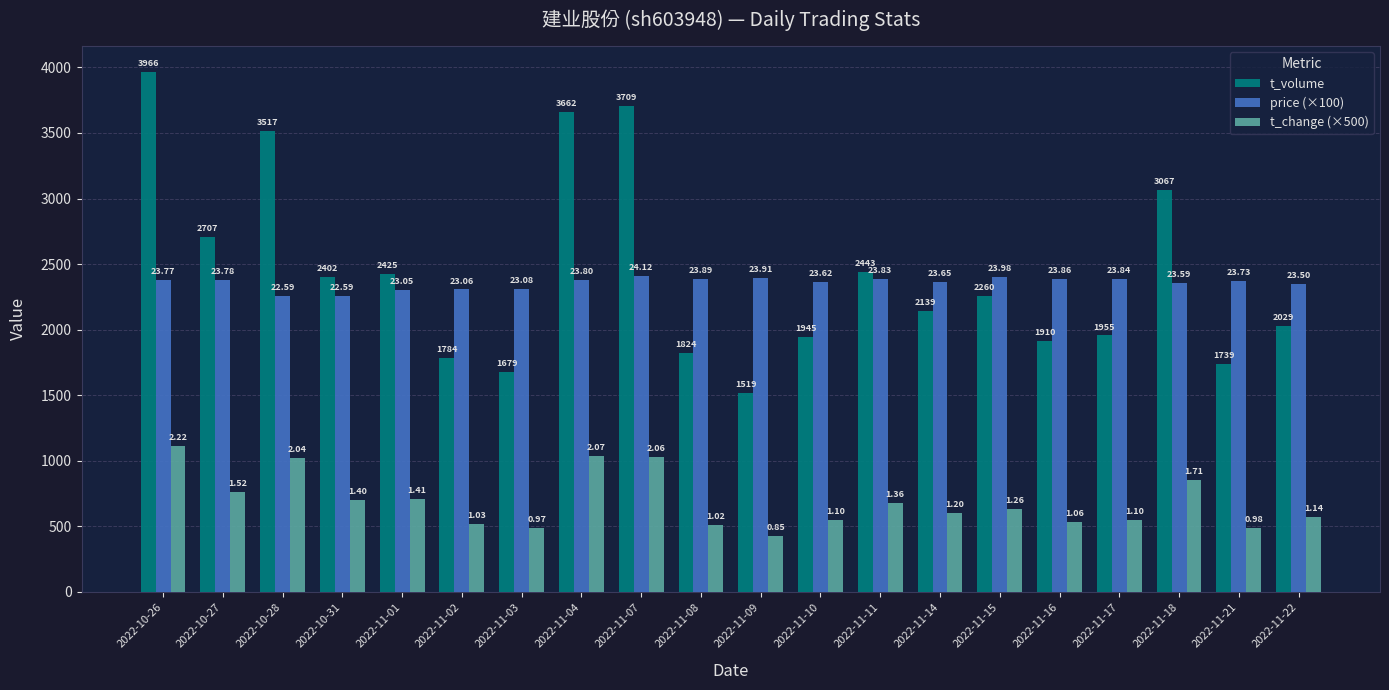

What is the label of the 20th bar from the left?

2022-11-22